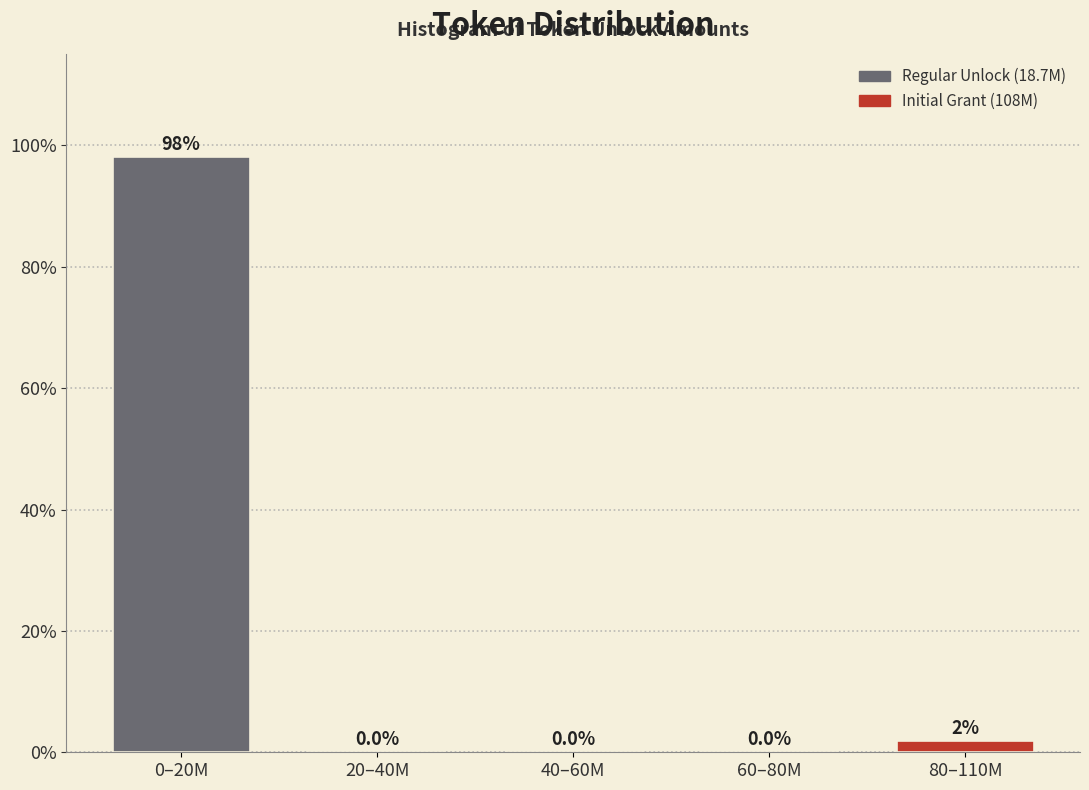

What is the maximum value shown in the chart?

98.1